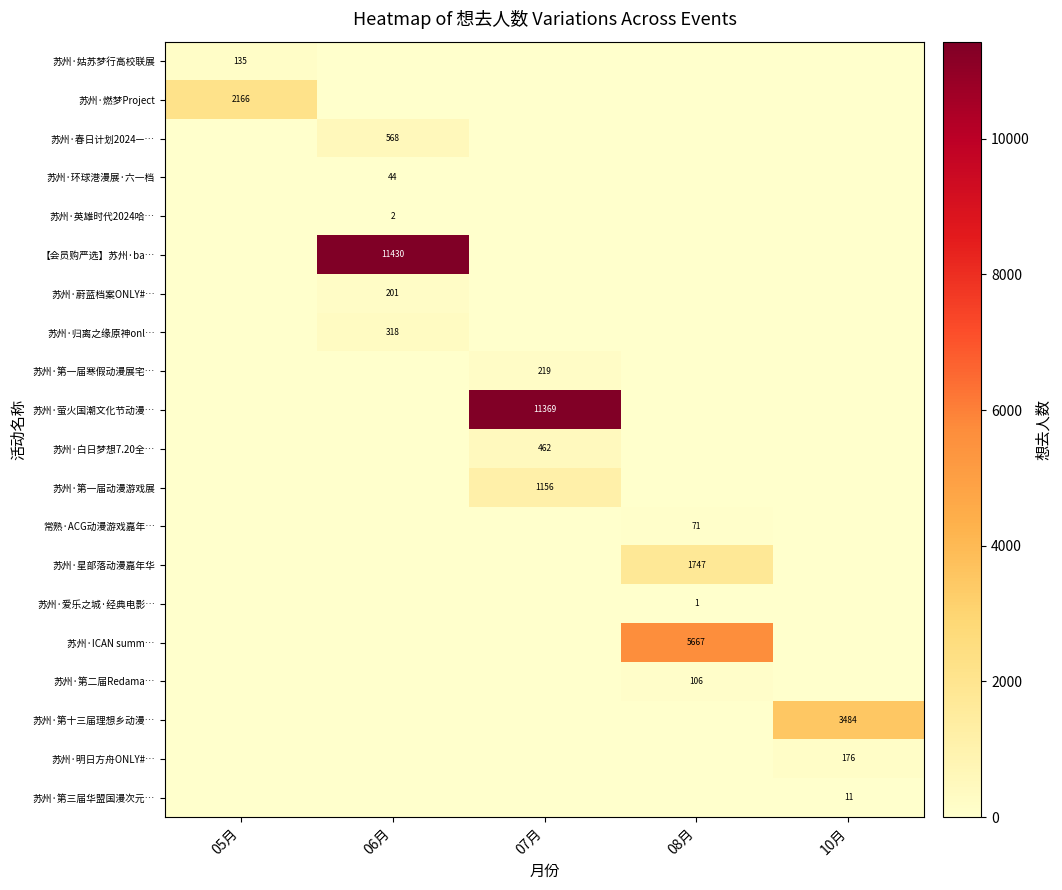

Is it true that 苏州·归离之缘原神onl… equals 86 at 06月?

False